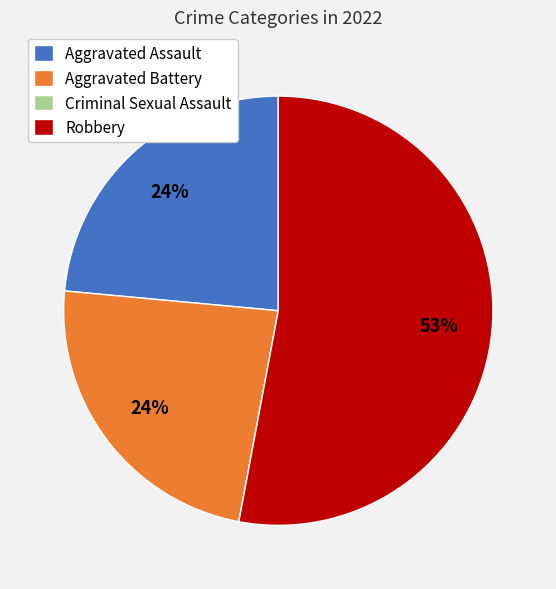

The Aggravated Assault slice represents 32% of the pie. True or false?

False